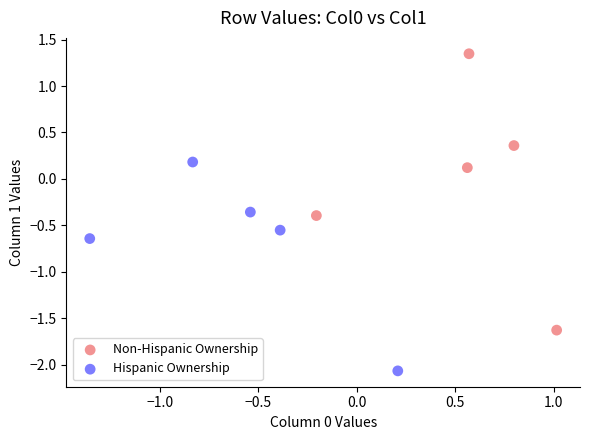

What are all the series names shown in the legend?

Non-Hispanic Ownership, Hispanic Ownership